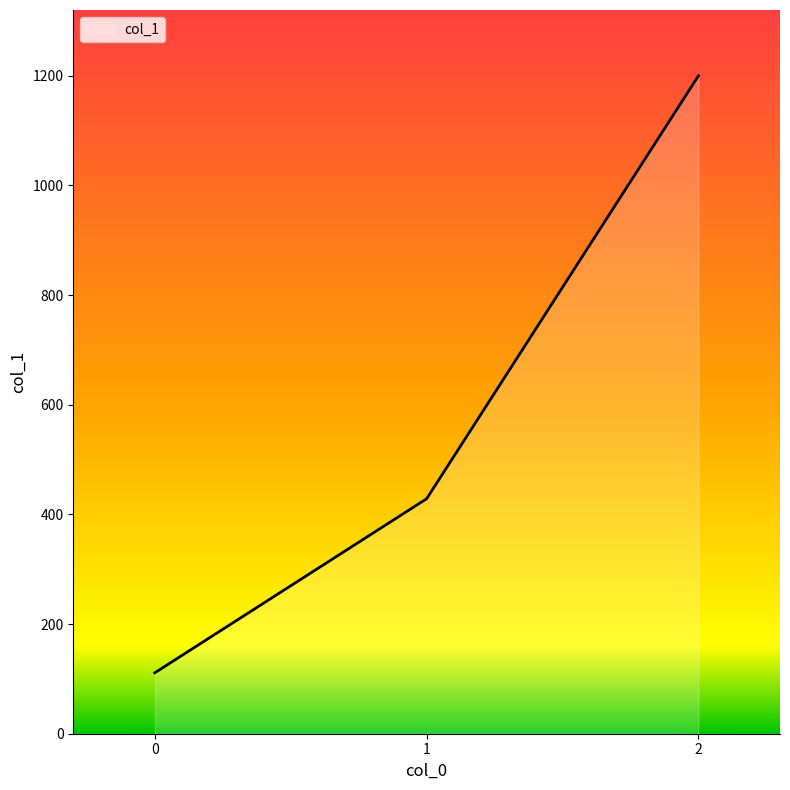

Reading right to left, list all the values displayed in this chart.

1200.0	428.6	111.1